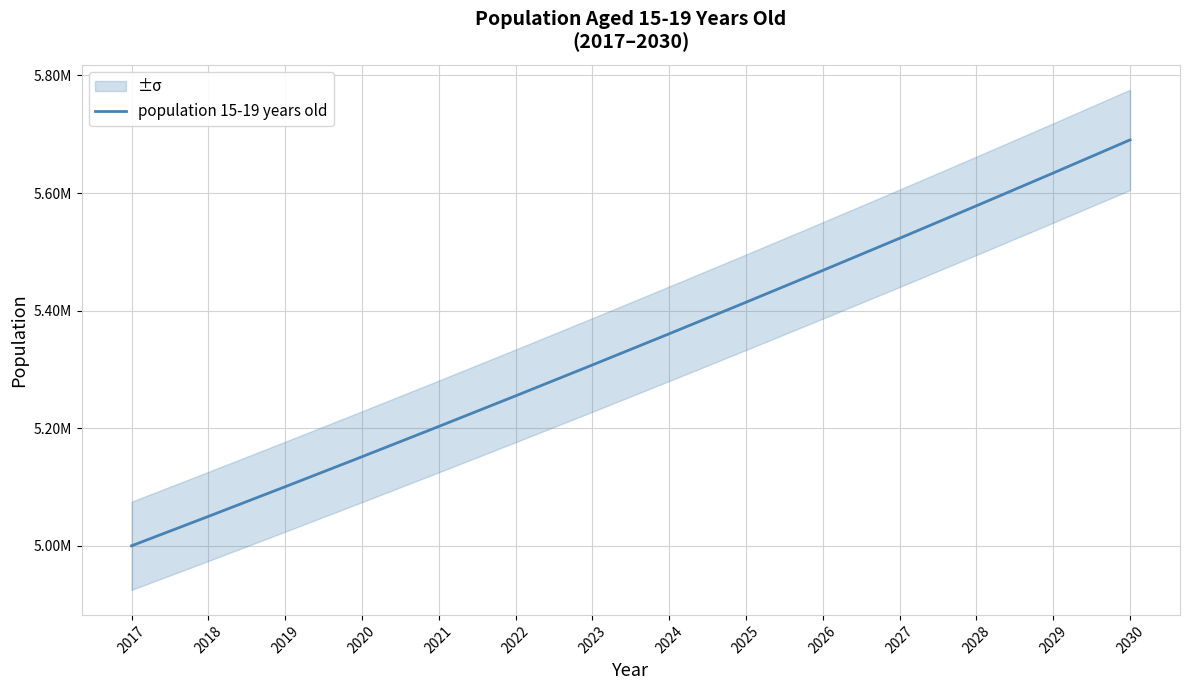

The value at 2020 is 9123254.5. True or false?

False